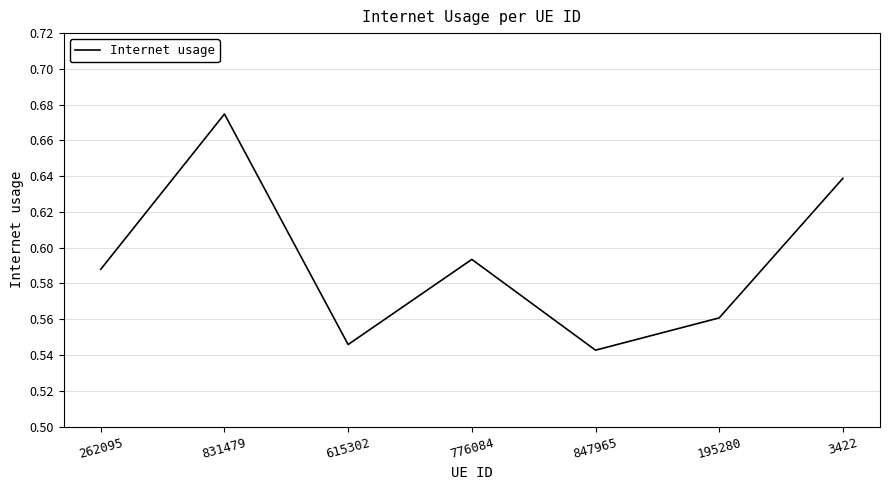

Where is the first local maximum?

831479